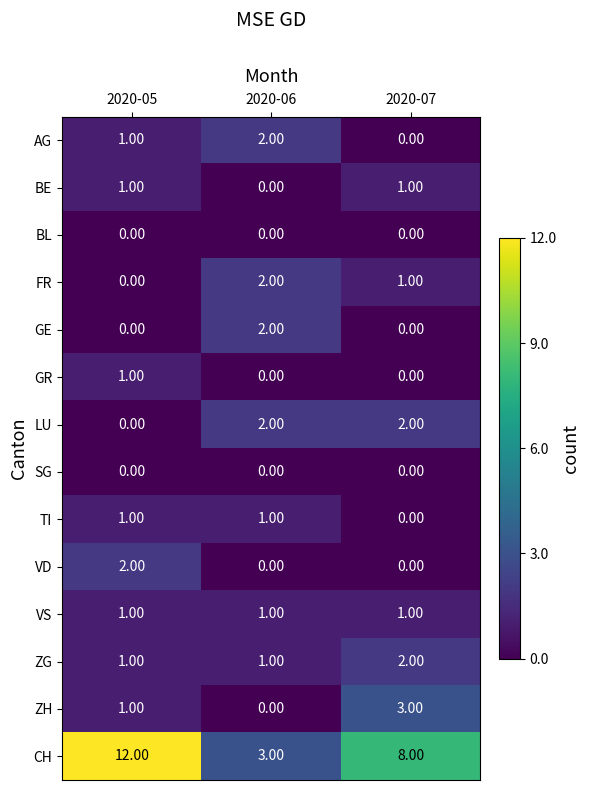

How many categories are shown in the chart?

3